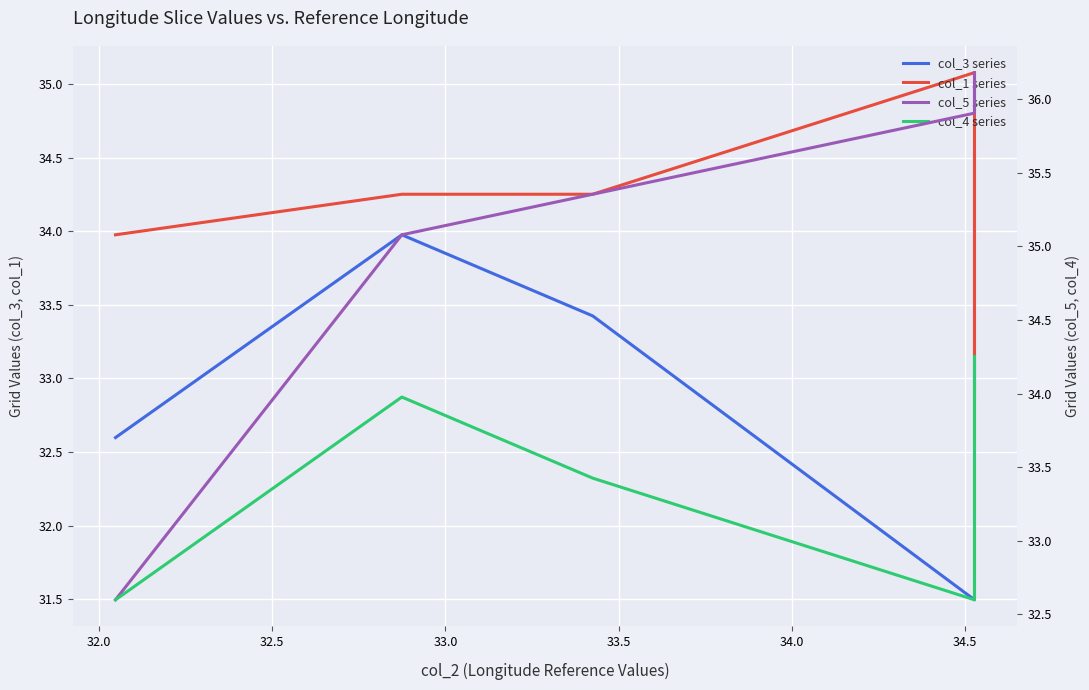

How many categories are shown in the chart?

5